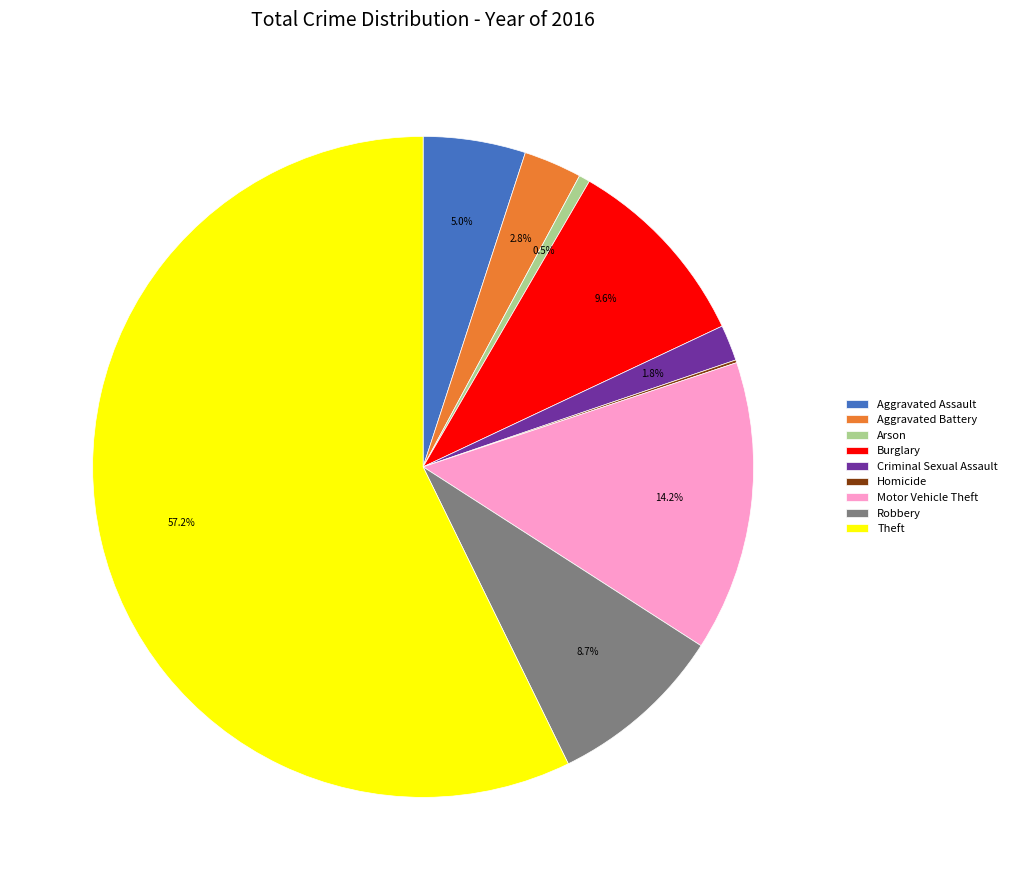

Is Theft the majority of the pie?

Yes